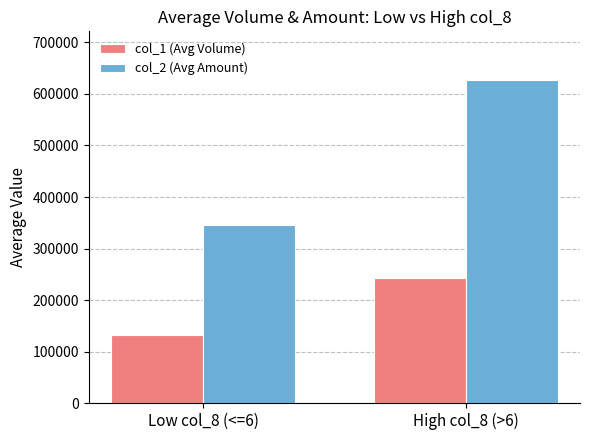

What is the label of the 1st bar from the left?

Low col_8 (<=6)